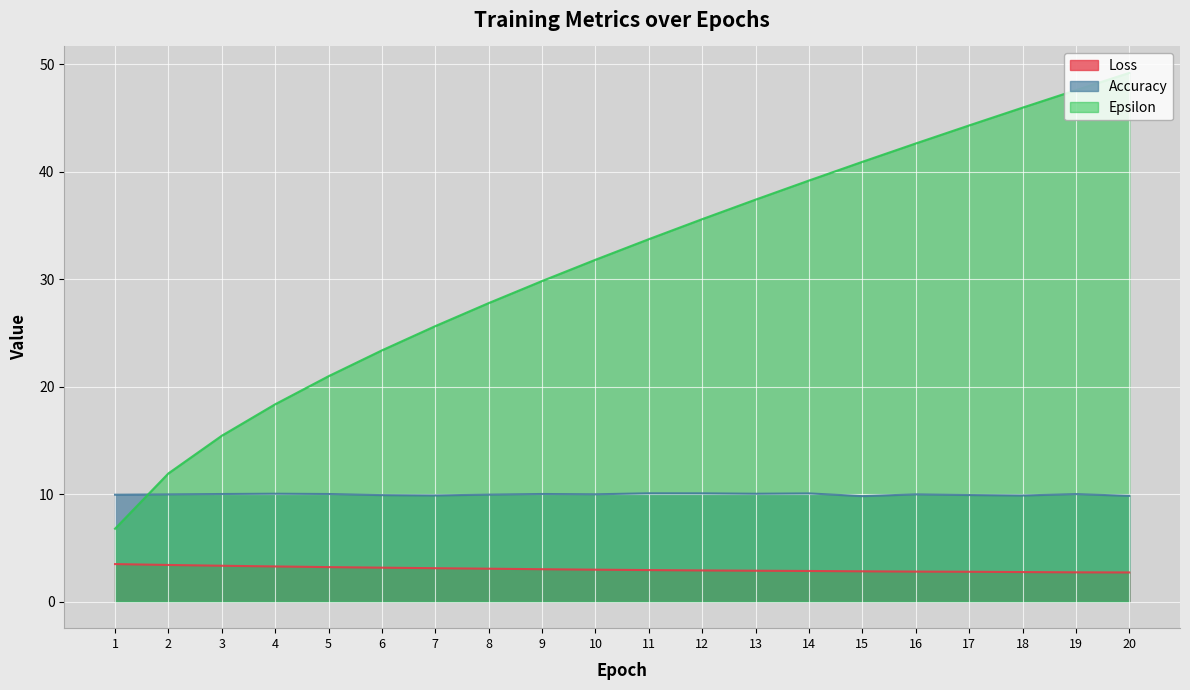

What value does the Loss series have at 10?

3.0